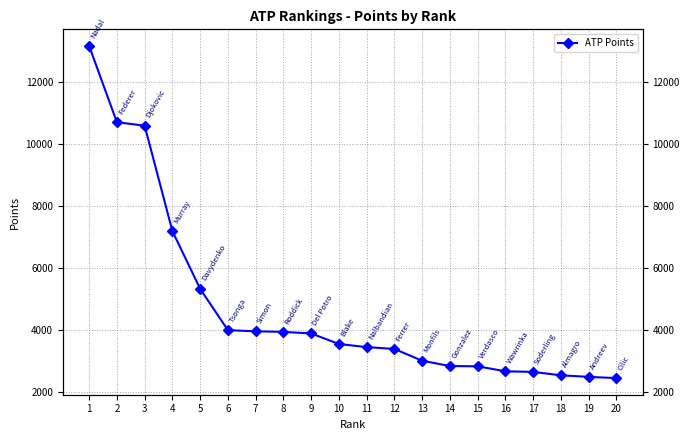

List the labels in order of value, smallest first.

20, 19, 18, 17, 16, 15, 14, 13, 12, 11, 10, 9, 8, 7, 6, 5, 4, 3, 2, 1